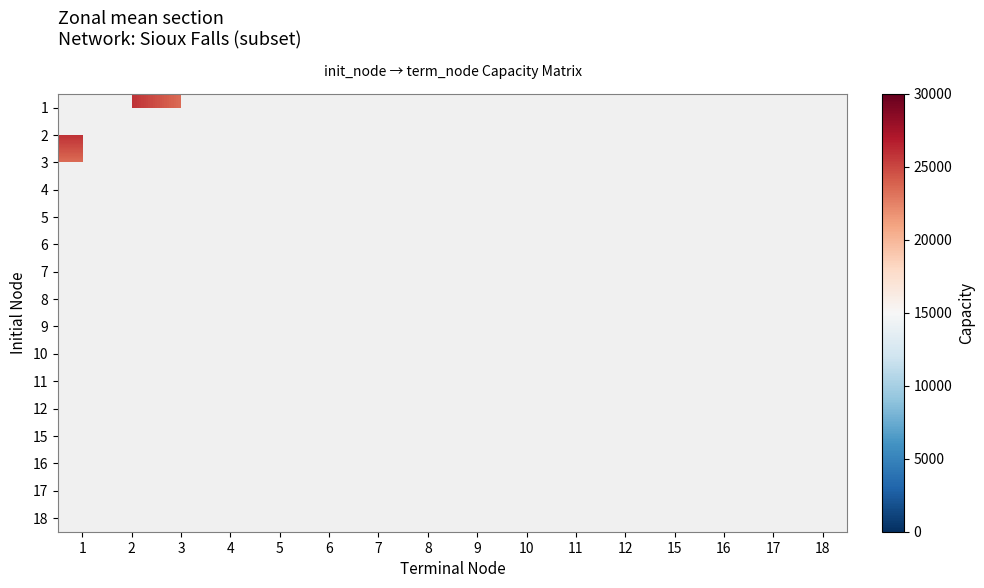

How many distinct data groups are displayed?

16